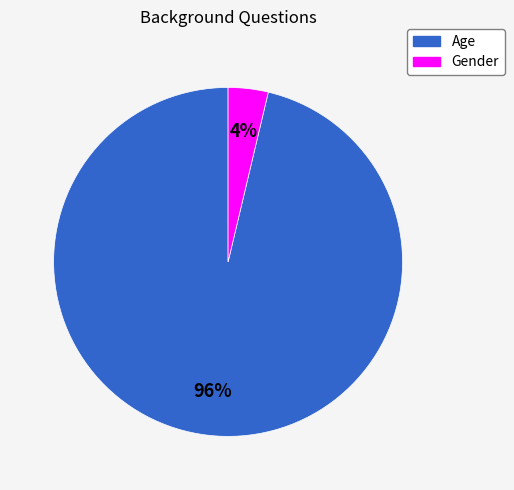

Do Age and Gender together represent more than half of the pie?

Yes